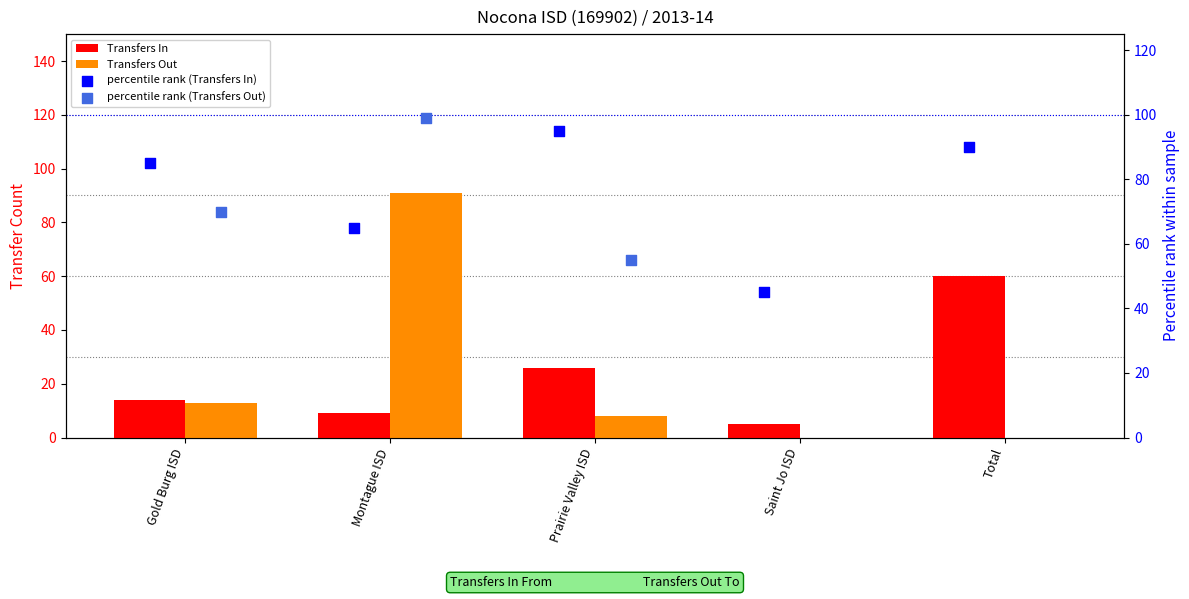

Which series has the largest total across all categories?

percentile rank (Transfers In)